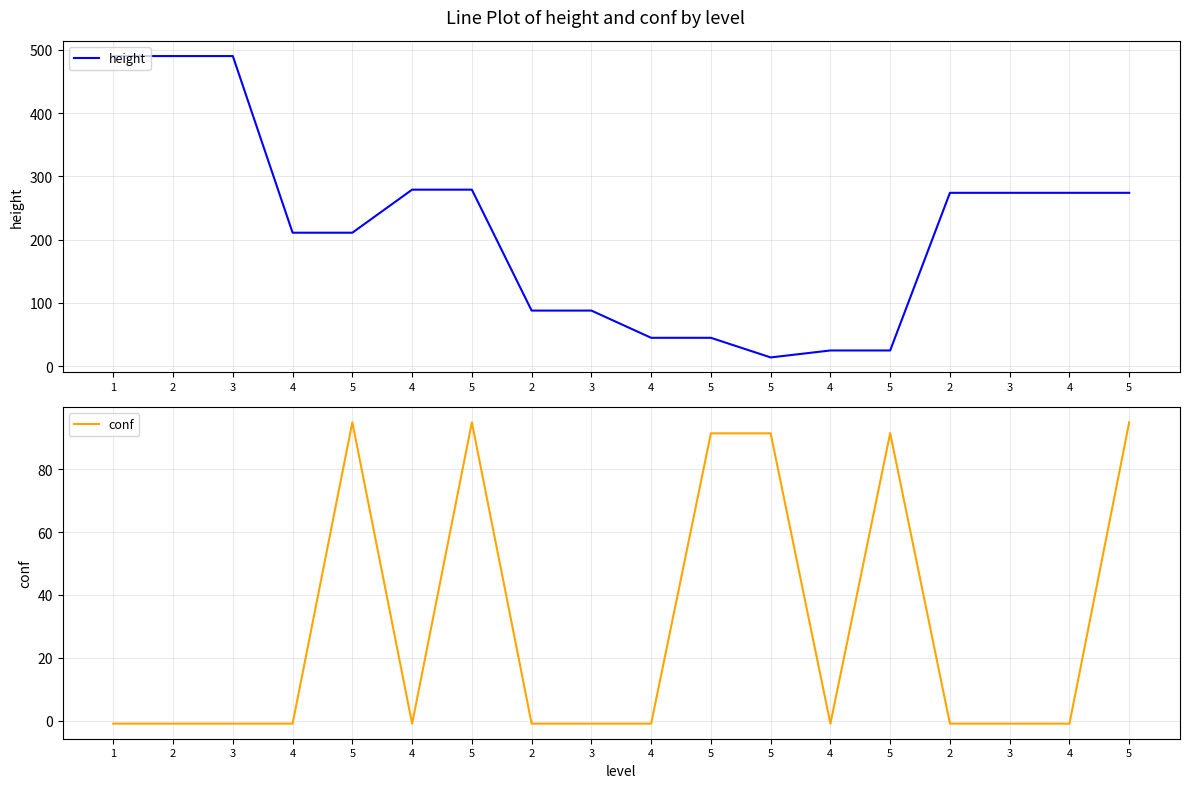

List the series in order of their overall mean, highest first.

height, conf